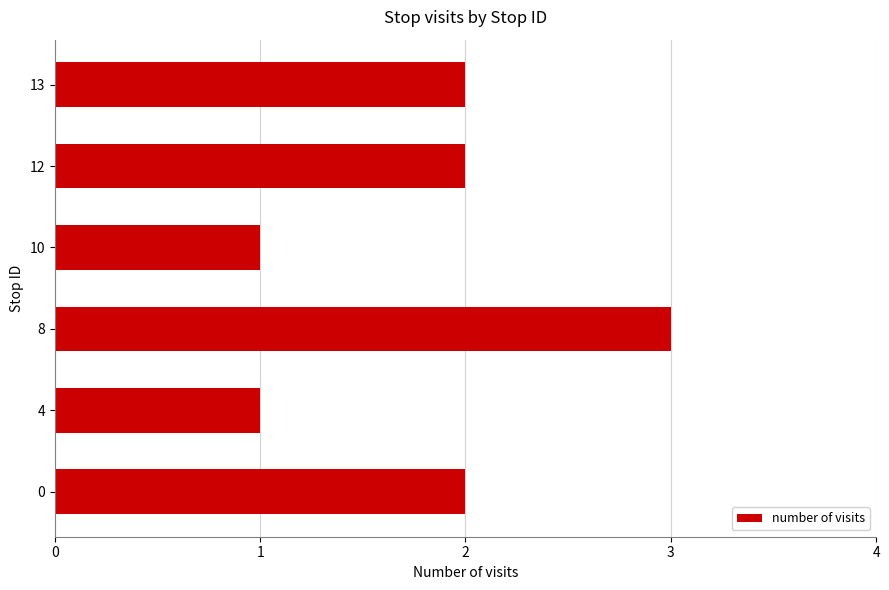

Which has a higher value, 13 or 10?

13